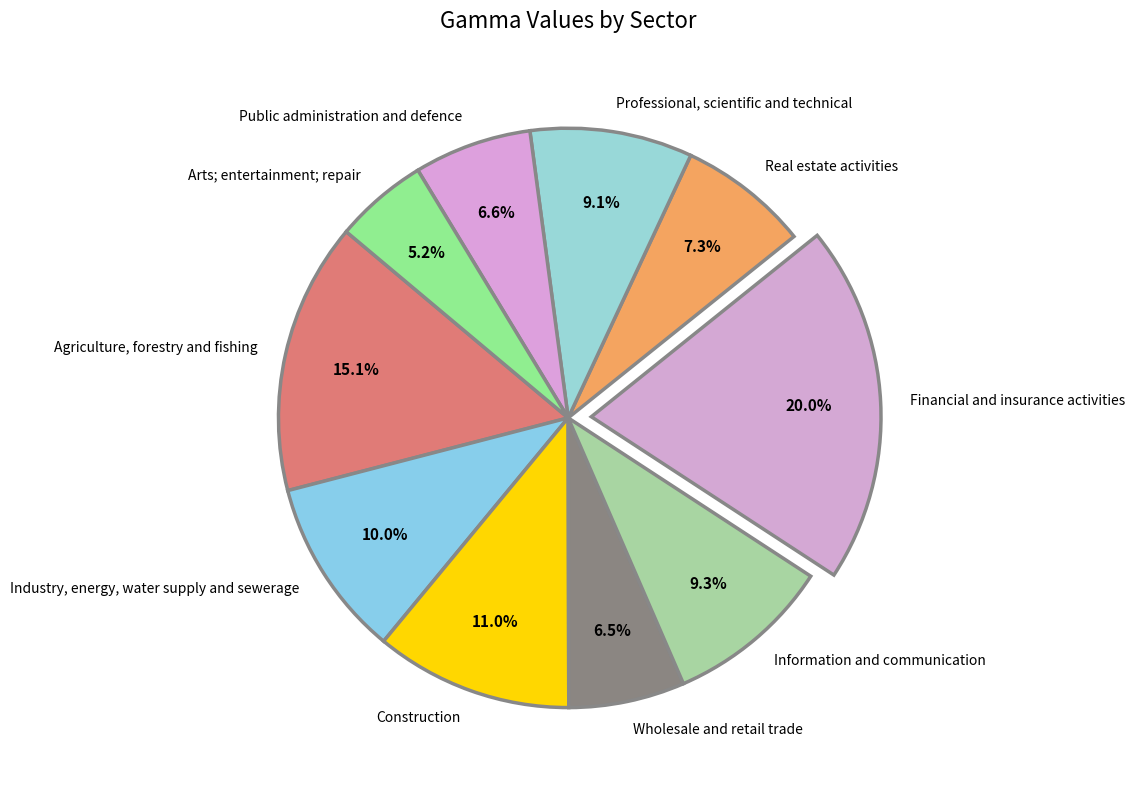

To the nearest percent, what portion does Arts; entertainment; repair represent?

5%